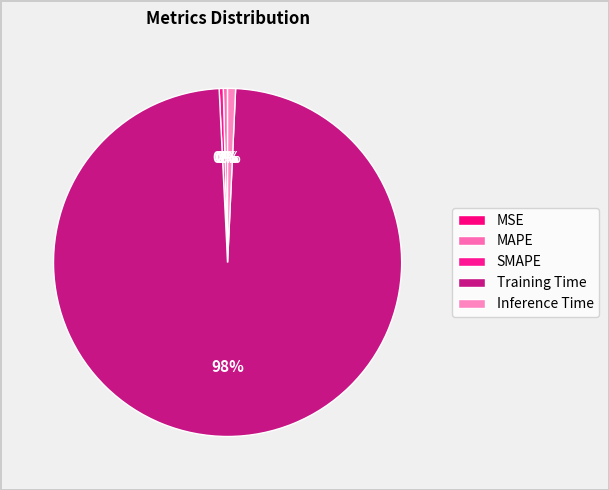

How many slices are in this pie chart?

5